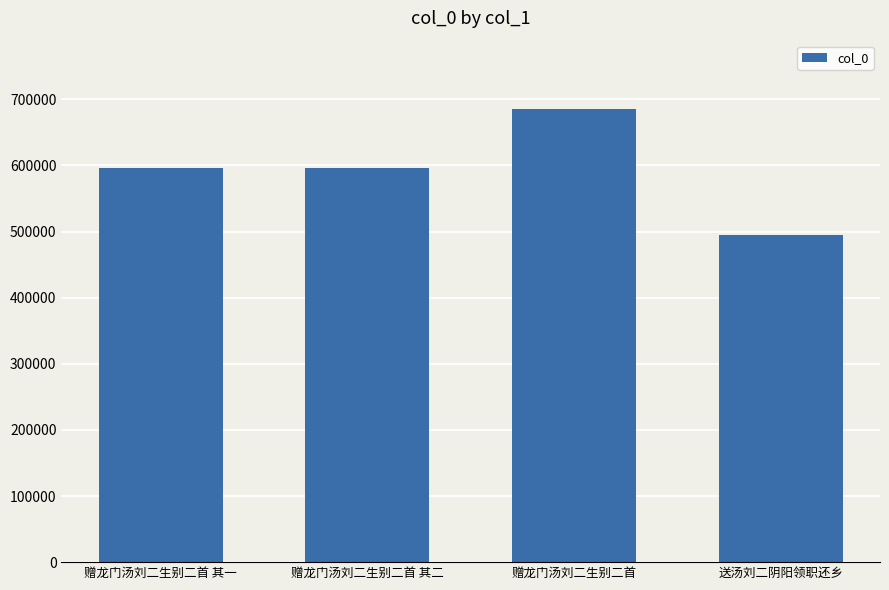

The value at 赠龙门汤刘二生别二首 其二 is 358123. True or false?

False